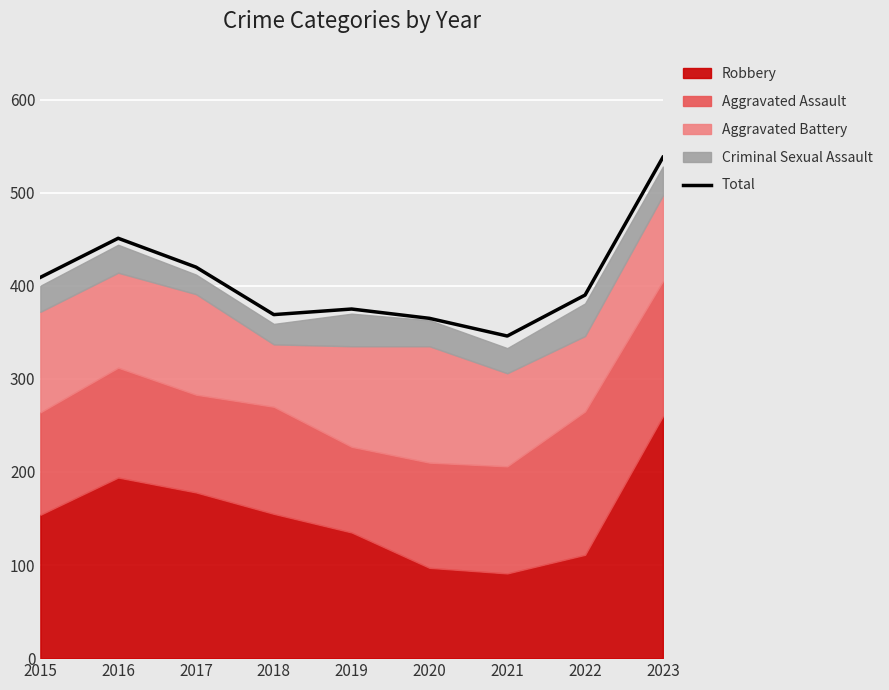

Where is the first local minimum?

2018